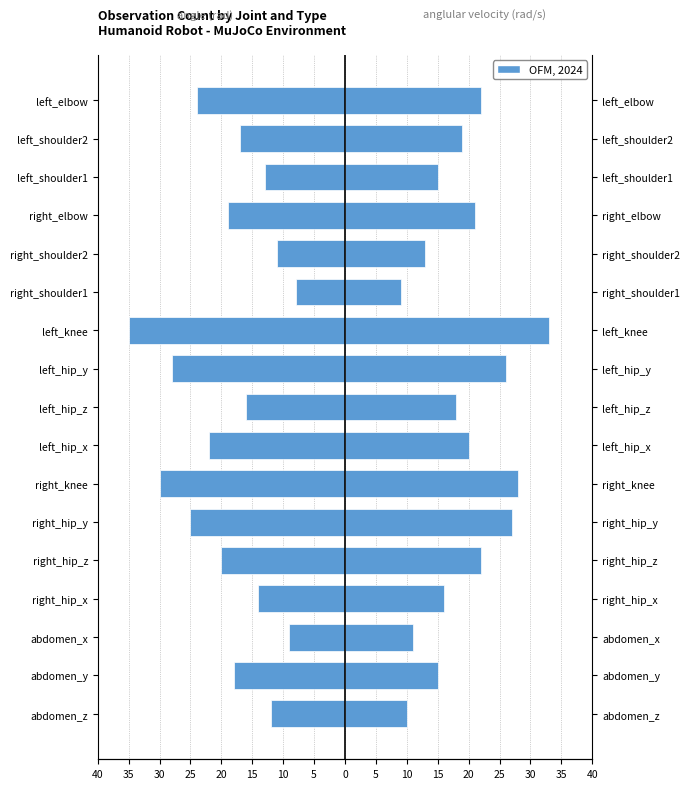

Which series has the widest spread of values?

angle (rad)